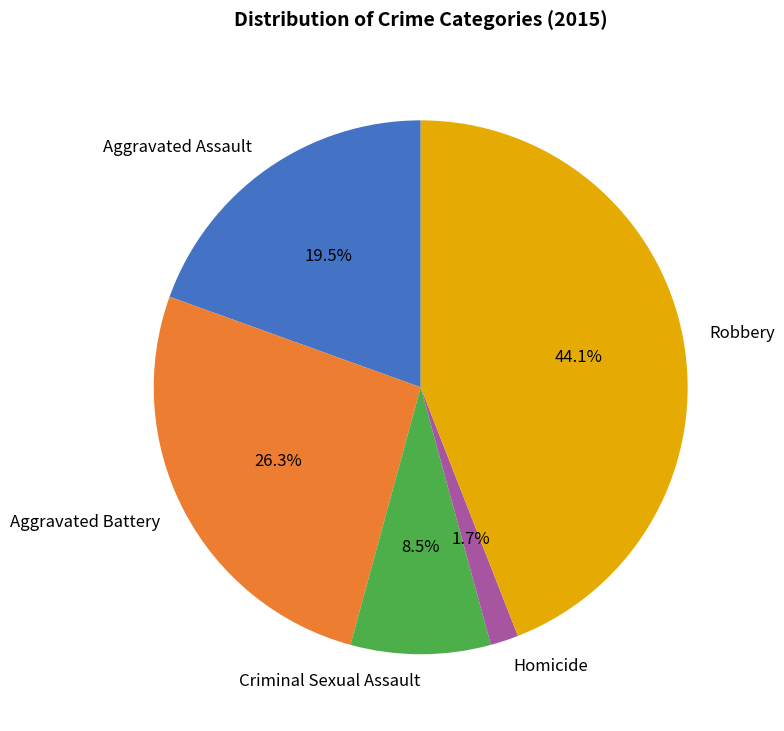

True or false: Aggravated Battery accounts for 26% of the total.

True